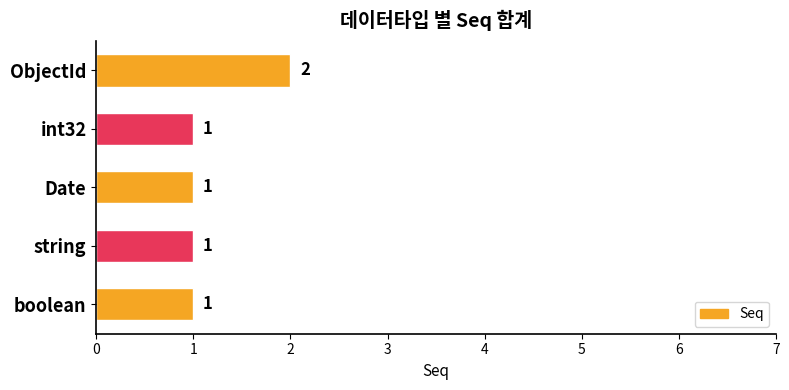

What is the difference between the maximum and minimum values?

1